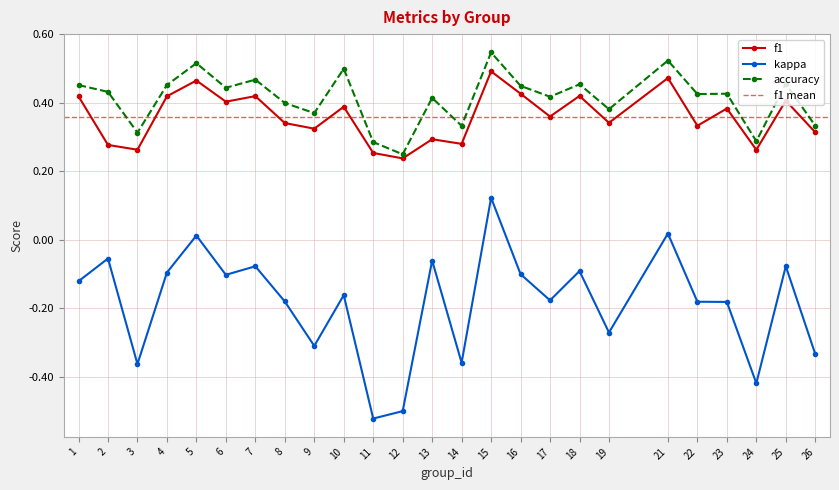

What is the value of the accuracy point at the 12th from the left?

0.2